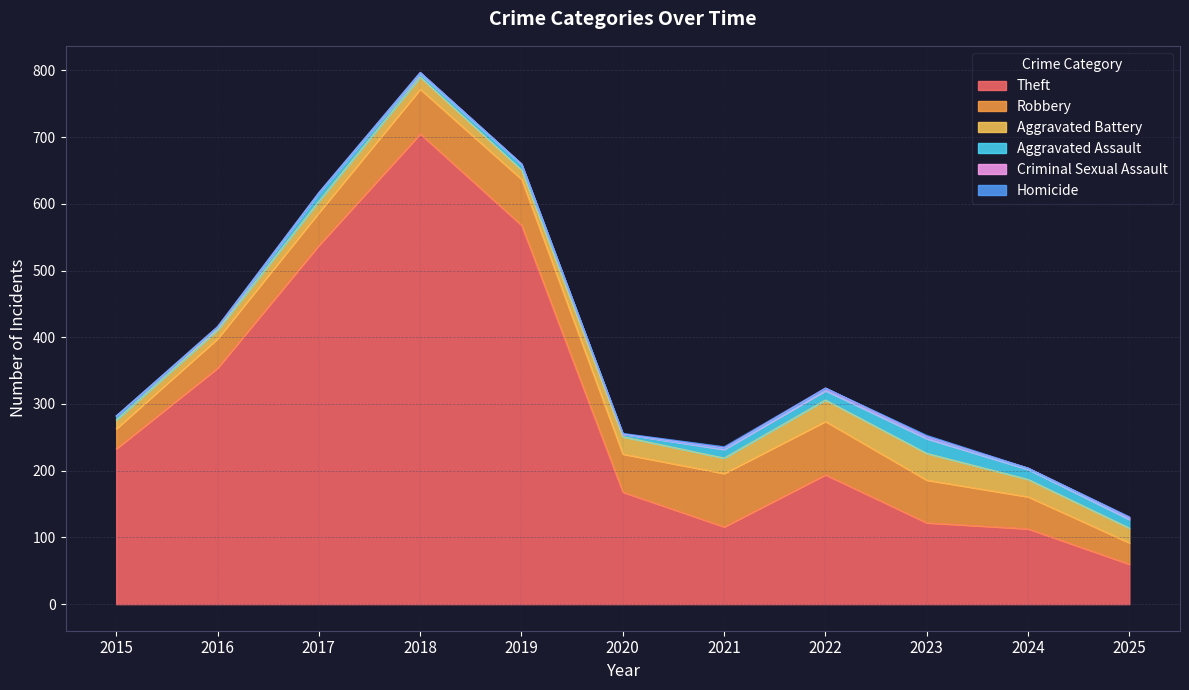

At which label is Theft closest to 382?

2016